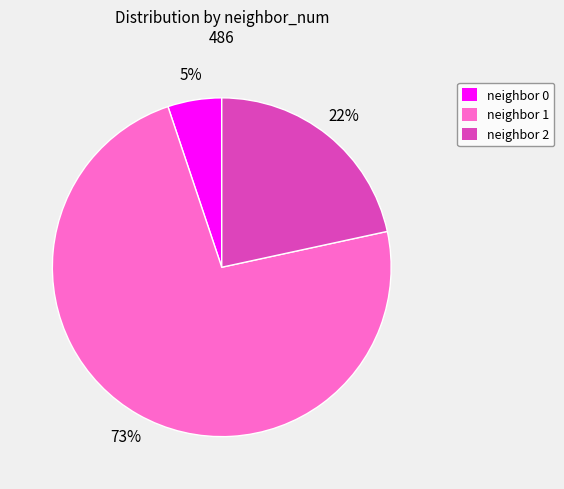

Is there a majority slice in this chart?

Yes